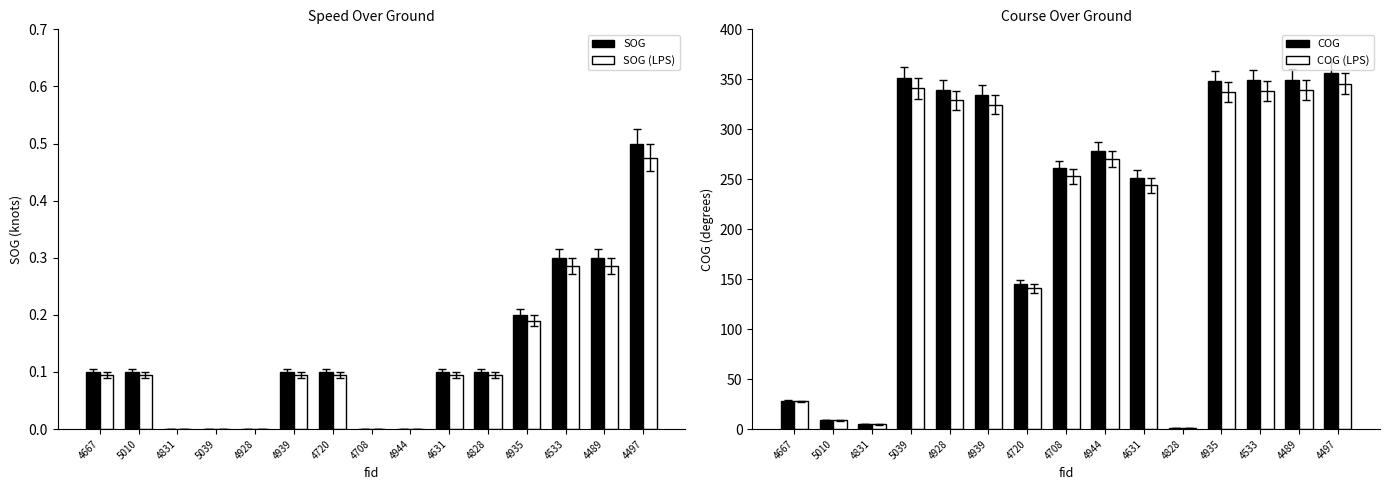

Where does the COG series first go above 278?

5039